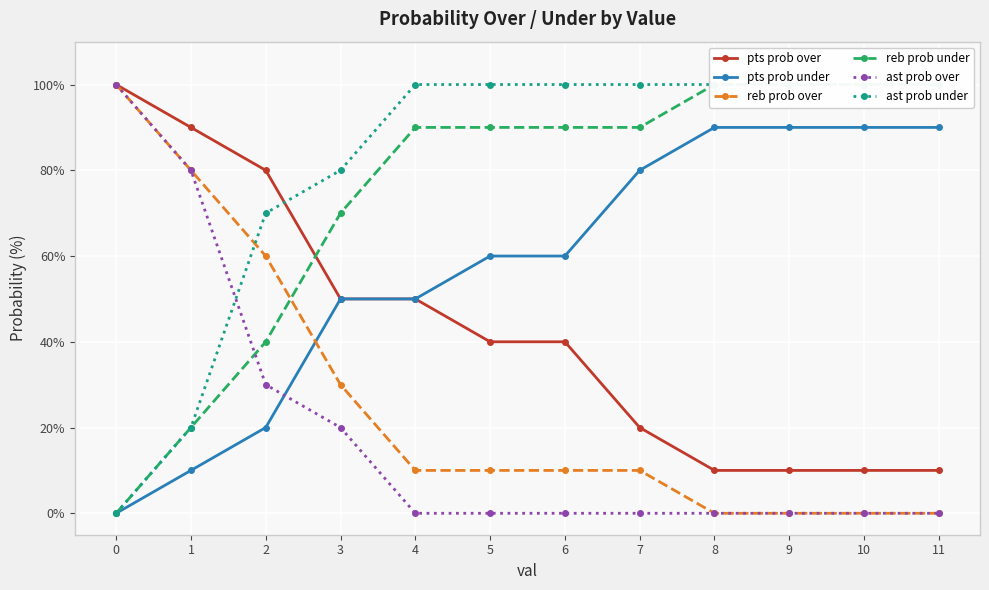

Between 9 and 10, which is larger?

9